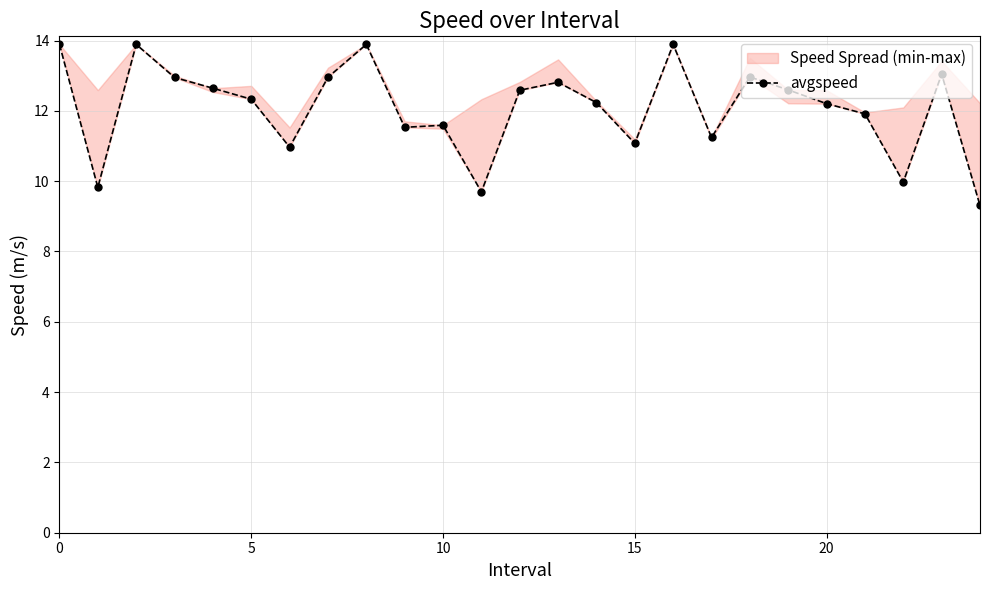

Reading left to right, list all the values displayed in this chart.

13.9	9.8	13.9	12.9	12.6	12.3	11.0	13.0	13.9	11.5	11.6	9.7	12.6	12.8	12.2	11.1	13.9	11.2	13.0	12.6	12.2	11.9	10.0	13.0	9.3